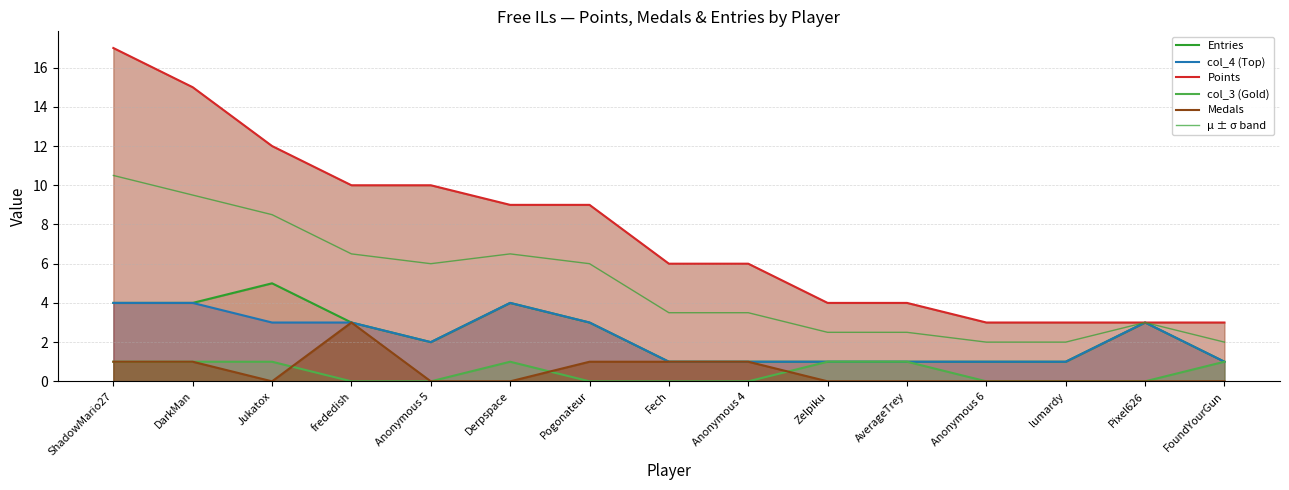

In col_3 (Gold), how many points are higher than both neighbors (excluding endpoints)?

1